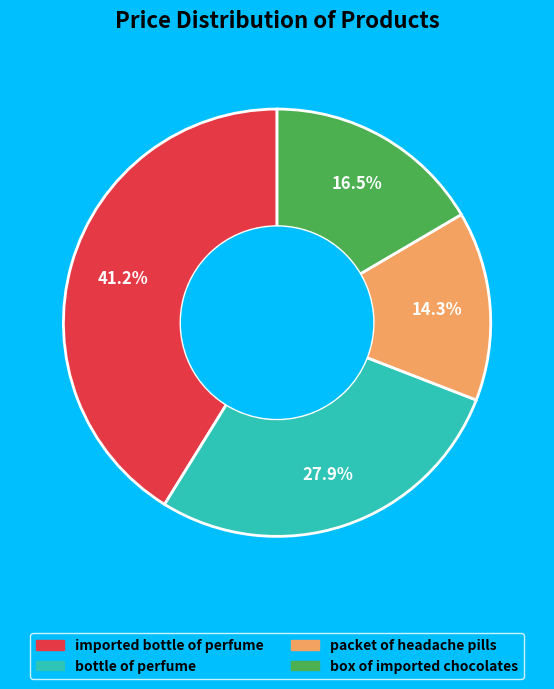

To the nearest percent, what is the difference between the largest and smallest slice percentages?

27%